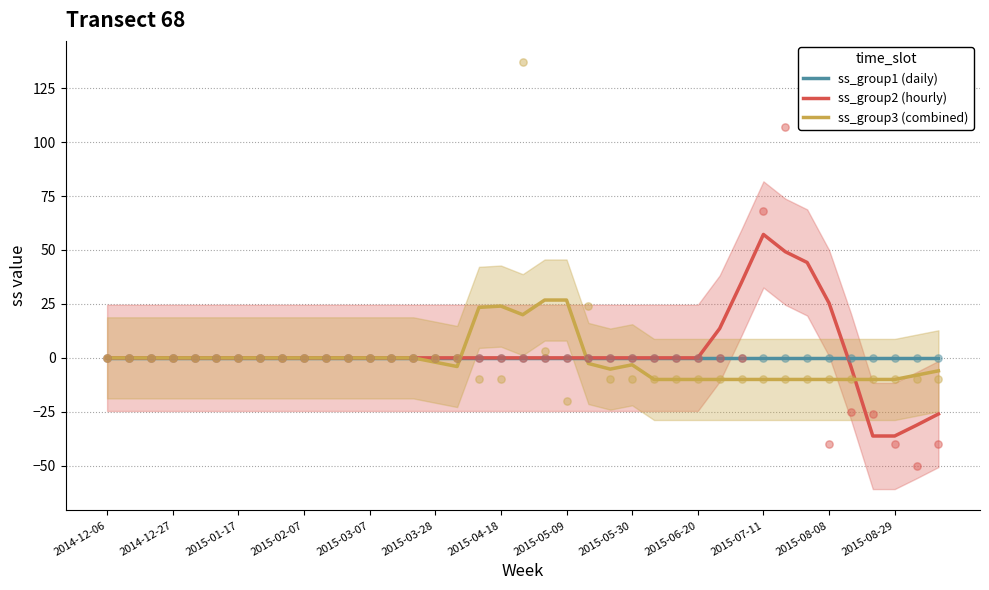

What are all the series names shown in the legend?

ss_group1 (daily), ss_group2 (hourly), ss_group3 (combined)